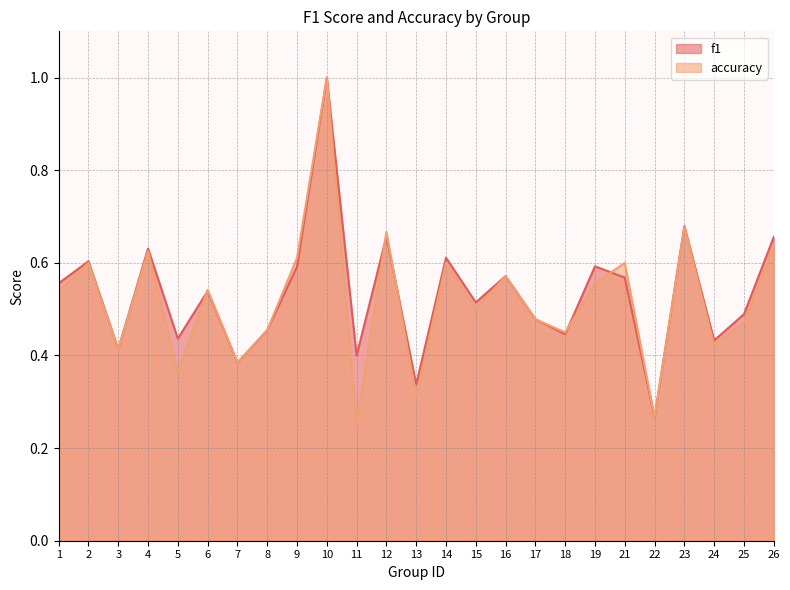

At which label does accuracy reach its minimum?

11